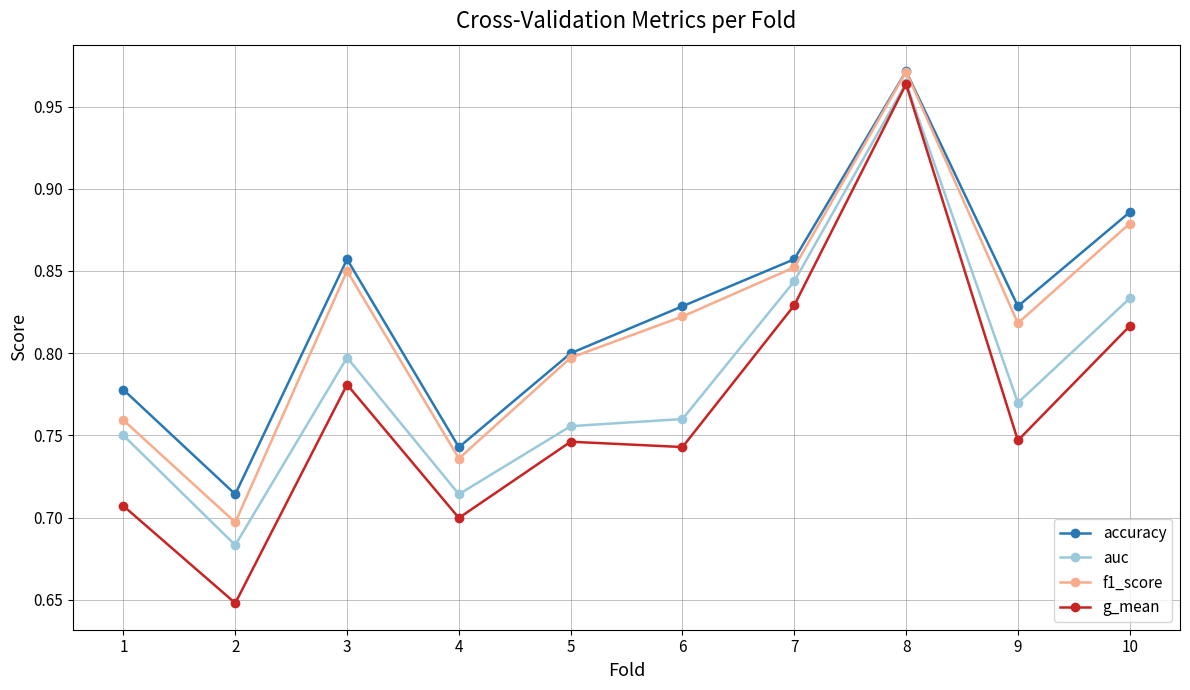

Which category has the lowest value across all series?

2